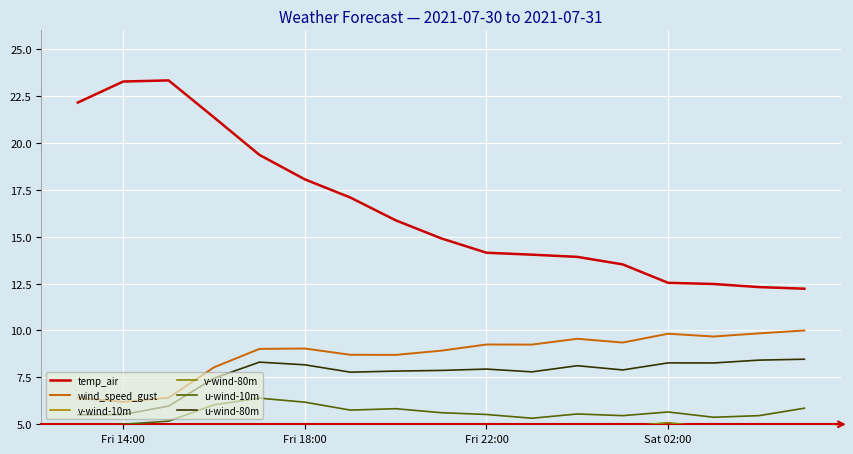

What is the highest value of the u-wind-80m series?

8.5